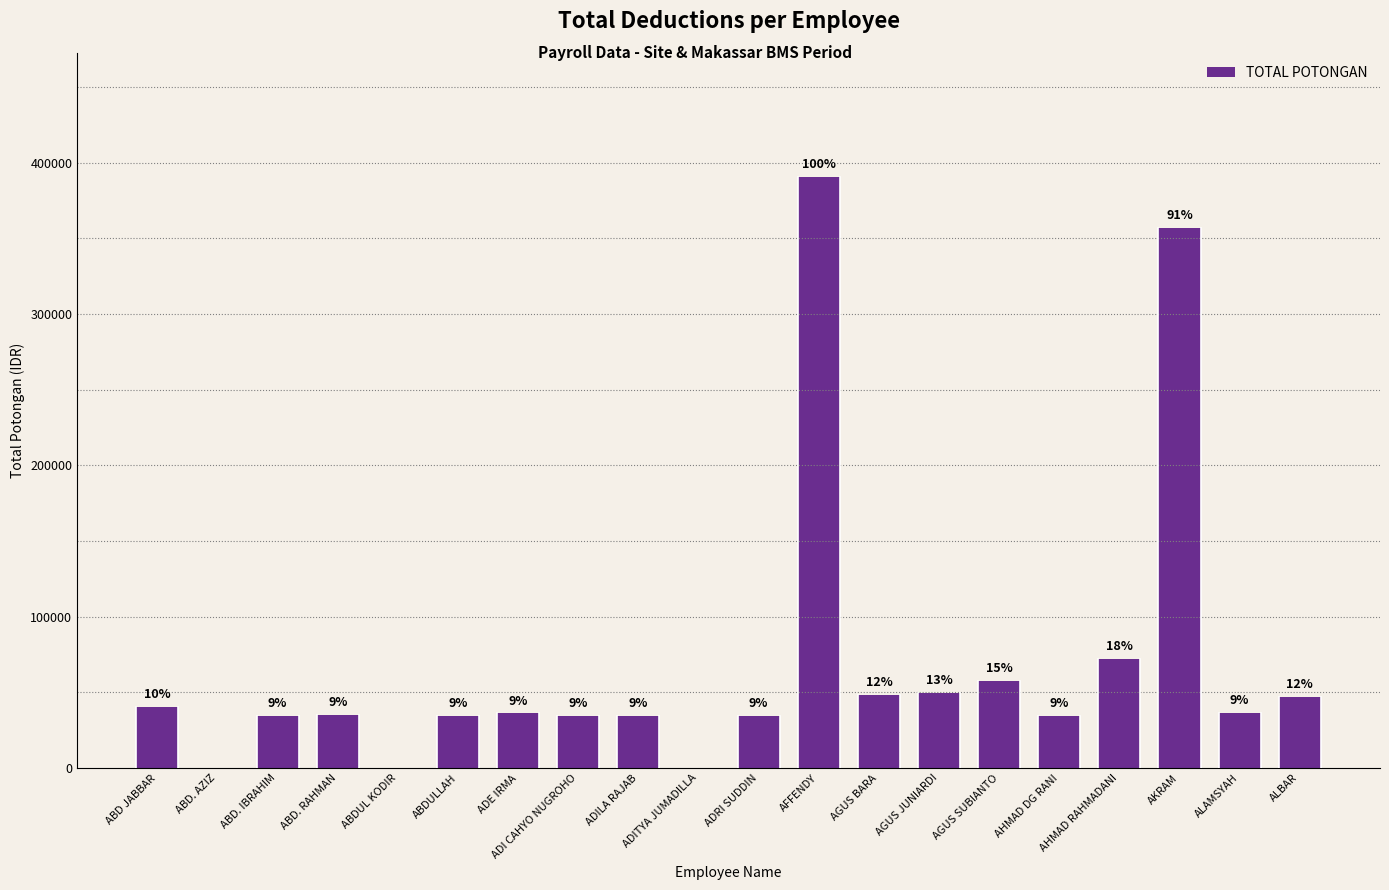

What is the change in value from ABD. IBRAHIM to ABDUL KODIR?

-34342